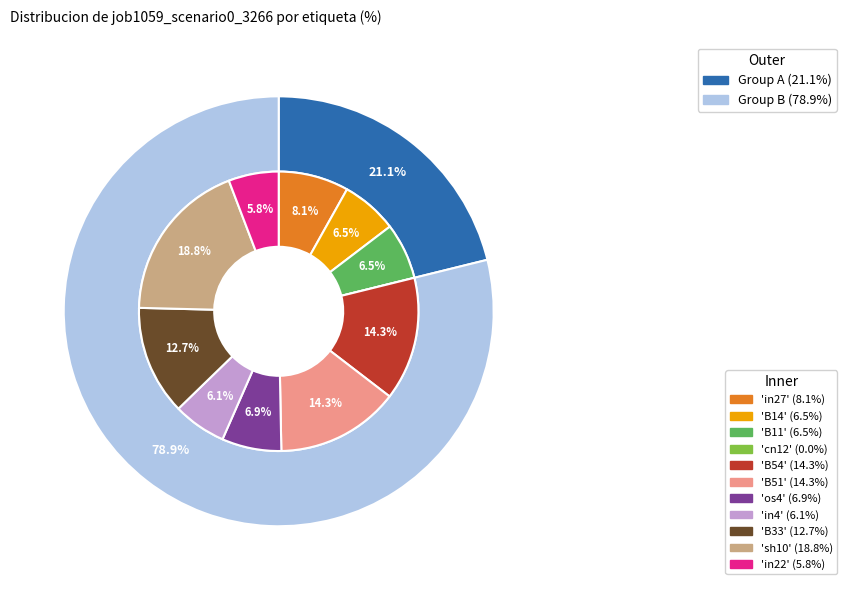

How many slices are in this pie chart?

11